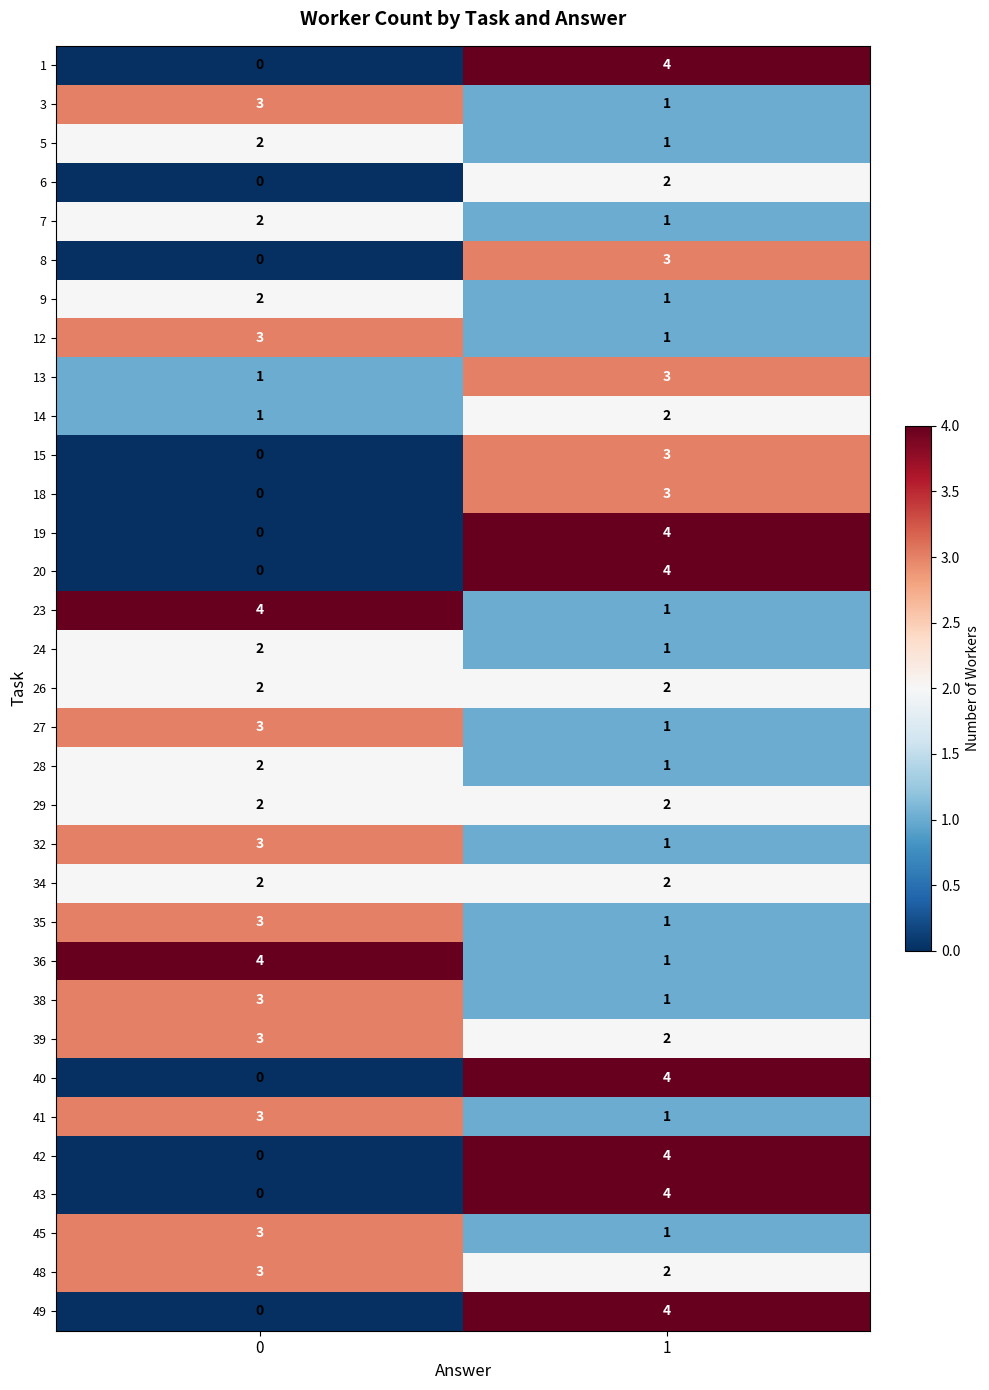

What is the maximum value shown in the chart?

4